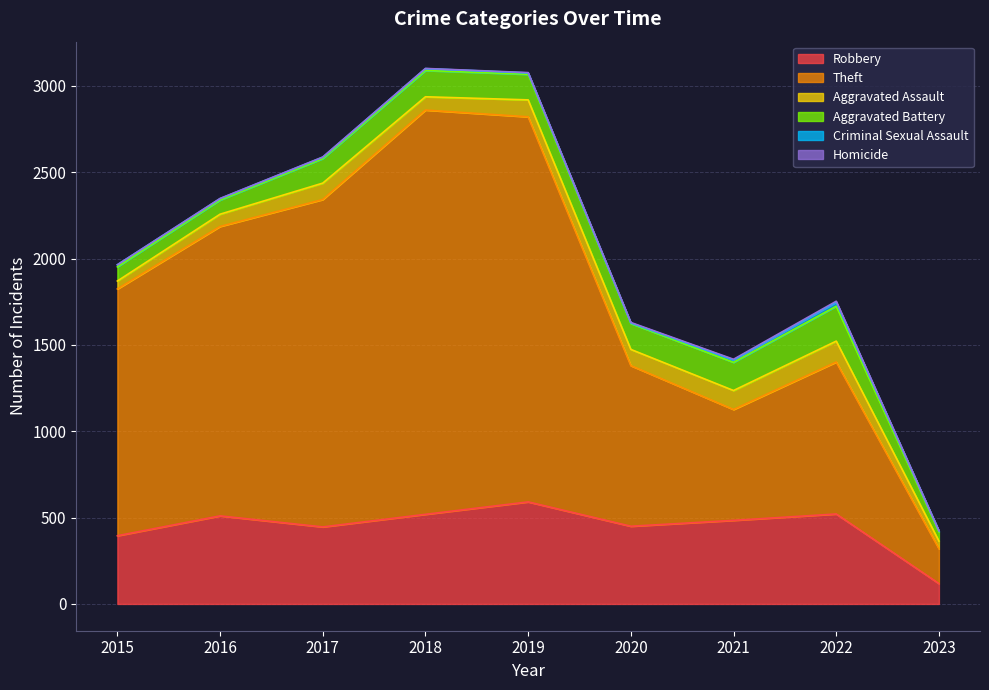

List the labels in order of Homicide value, largest first.

2022, 2021, 2020, 2019, 2016, 2017, 2018, 2023, 2015